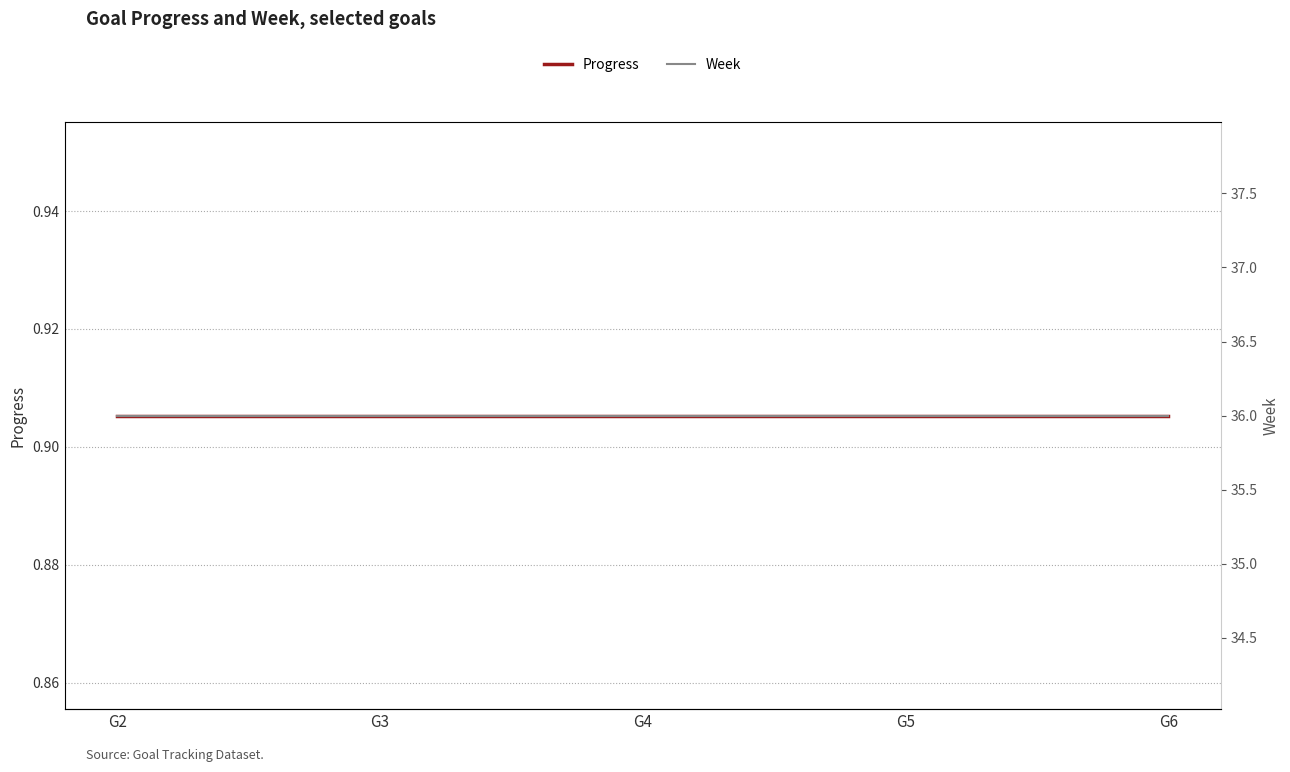

What is the value of the Progress point at the 2nd from the left?

0.9